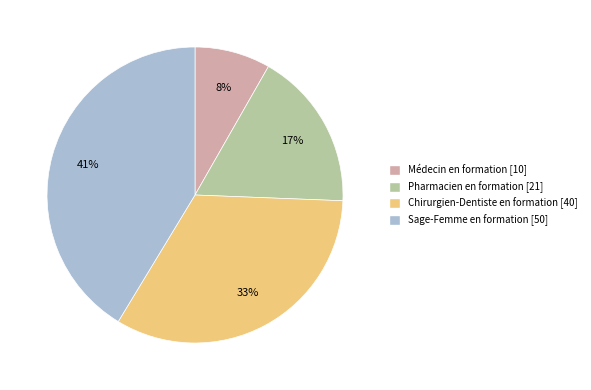

How many segments does this pie chart have?

4